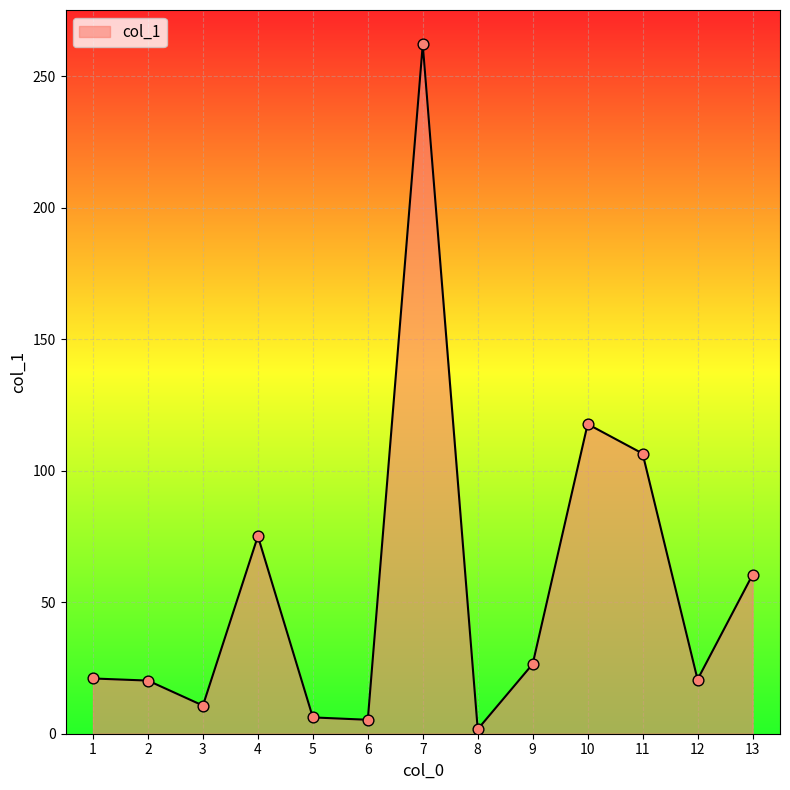

Approximately how many times larger is the value at 8 compared to 12?

0.1